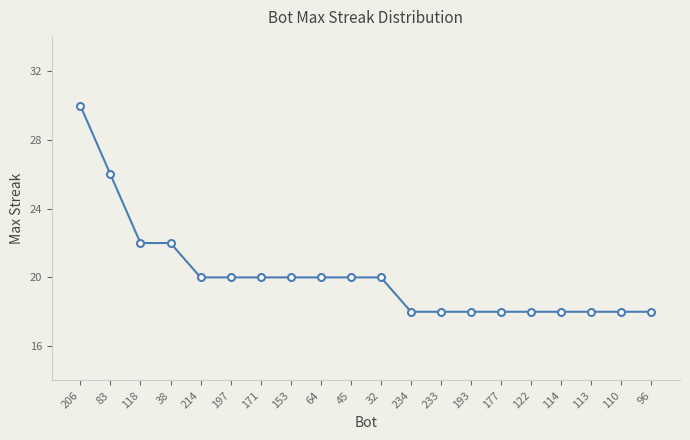

What is the change in value from 206 to 122?

-12